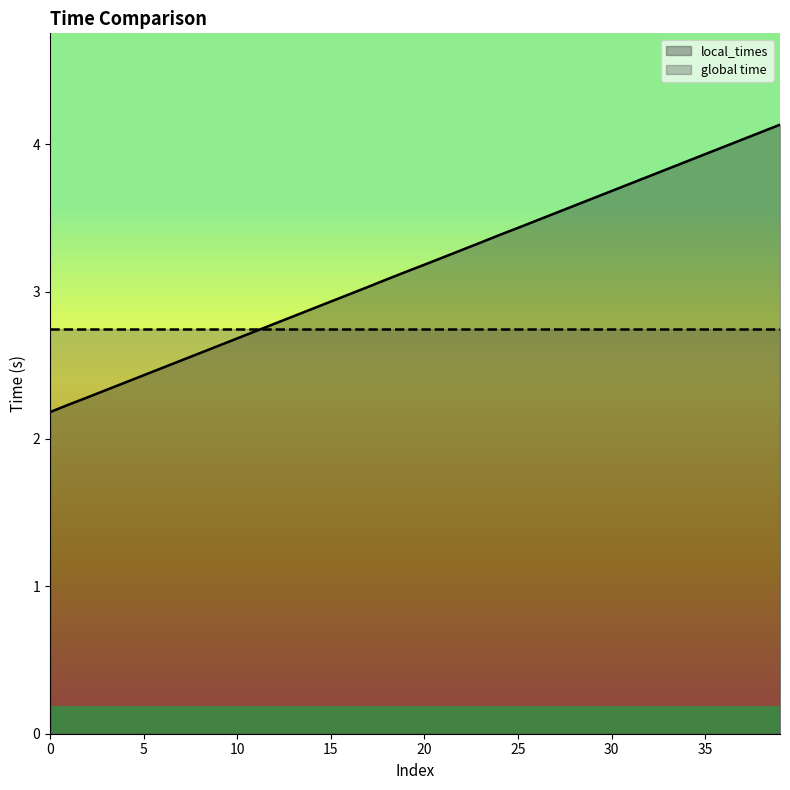

True or false: the data has more than 2 interior local peaks.

False